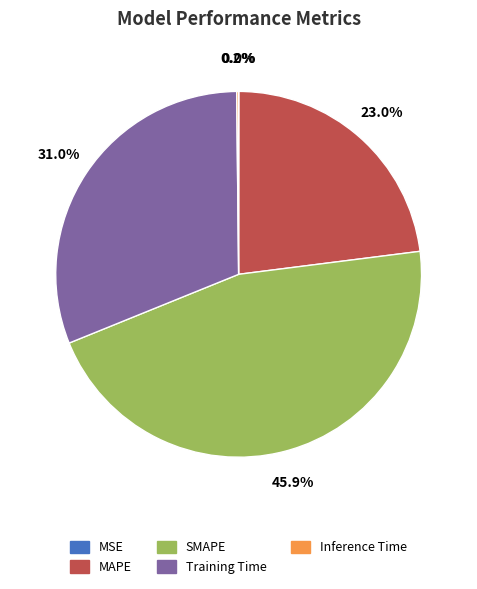

Is there a majority slice in this chart?

No